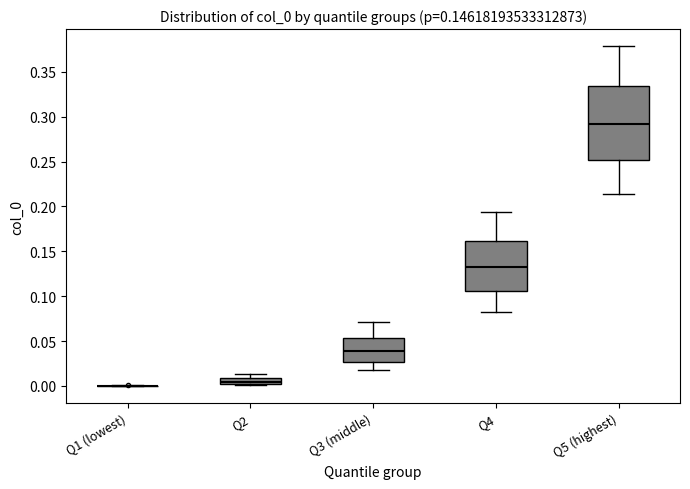

Where does the upper whisker of the box for Q3 (middle) end on the y-axis? The values are not printed on the chart, so give them approximately, as read against the axis.

0.070